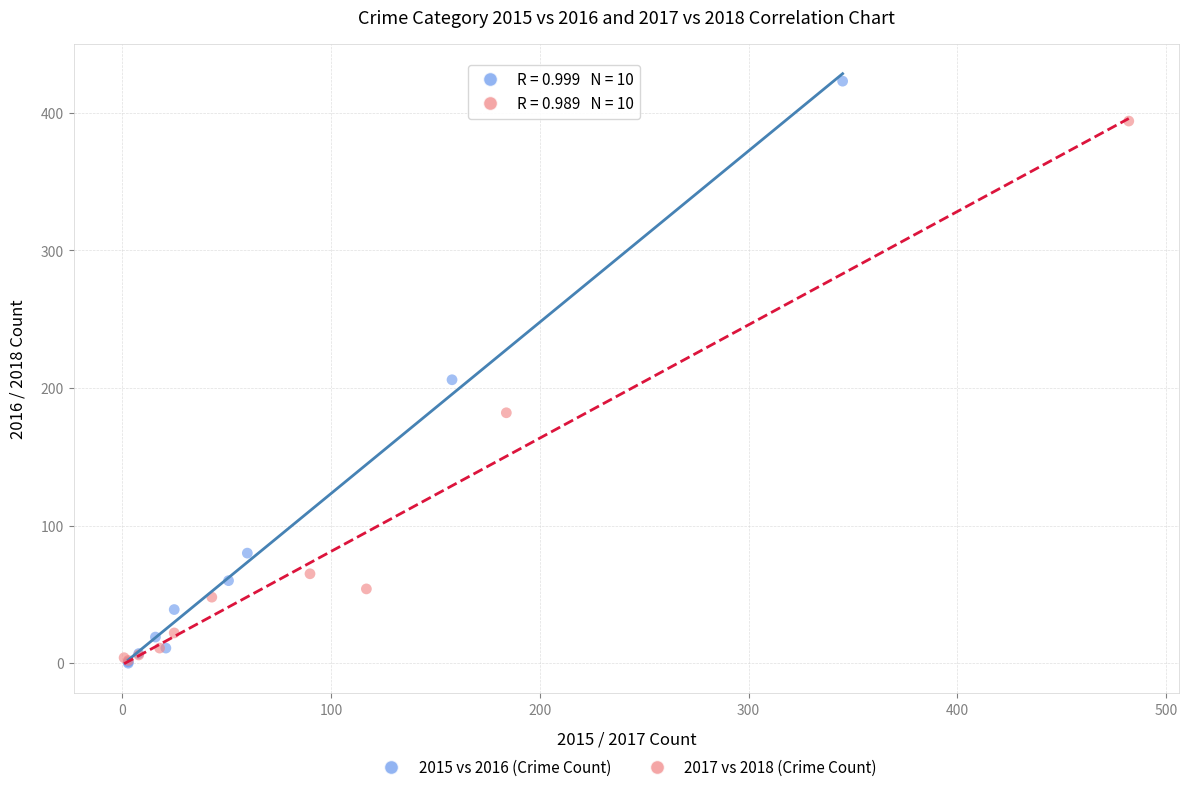

Which series contains the highest Y value?

2015 vs 2016 (Crime Count)